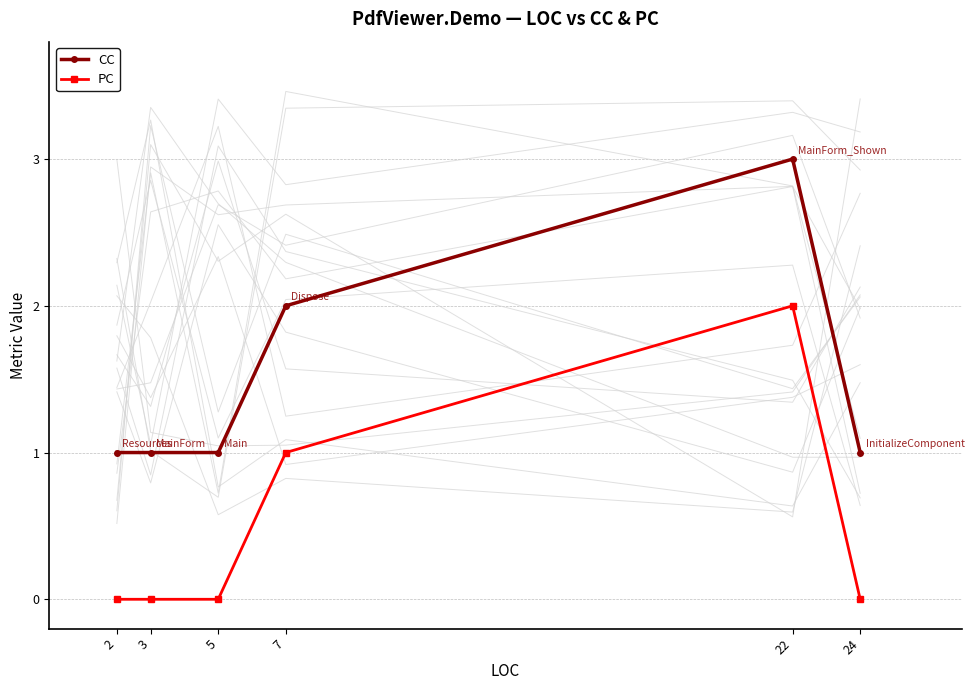

Rank the series by their maximum value, from lowest to highest.

PC, CC